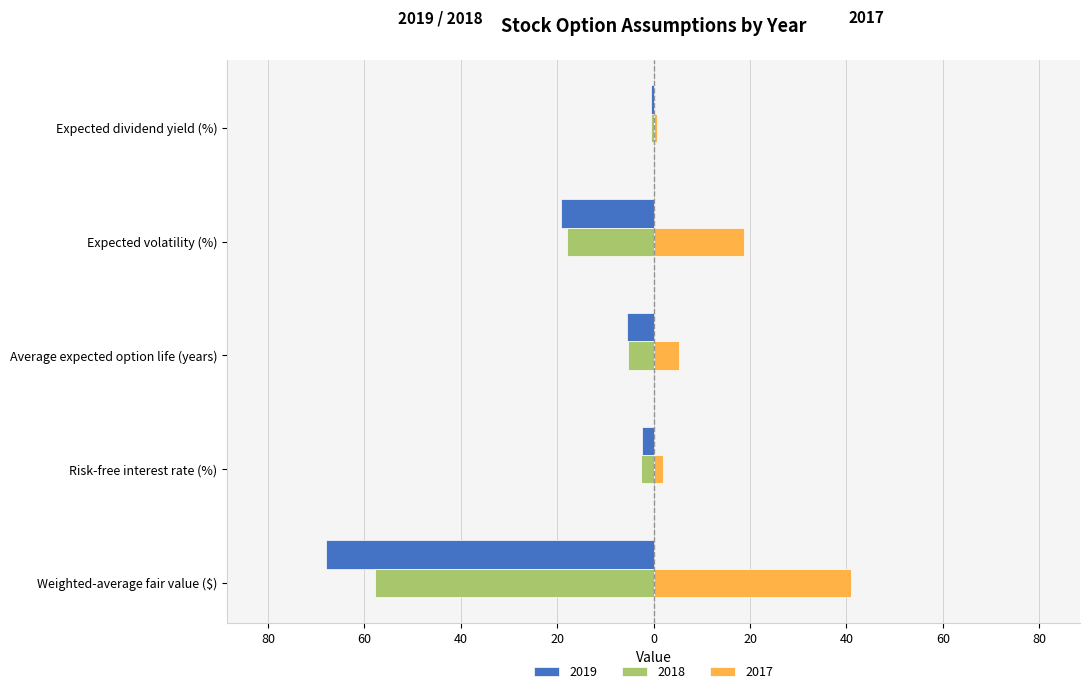

What are all the series names shown in the legend?

2019, 2018, 2017